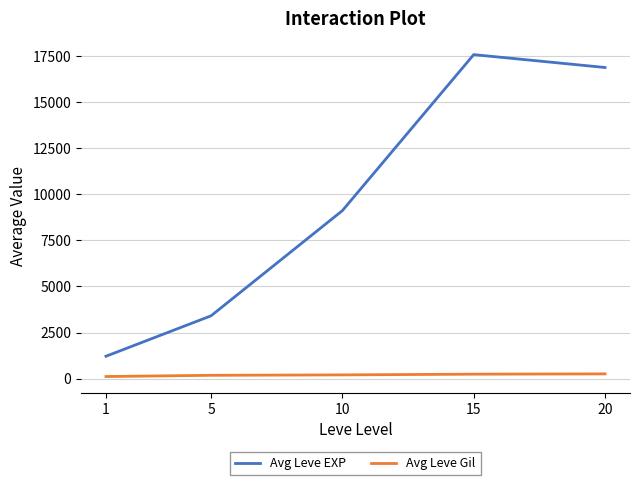

What is the total value across all series at 1?

1326.7